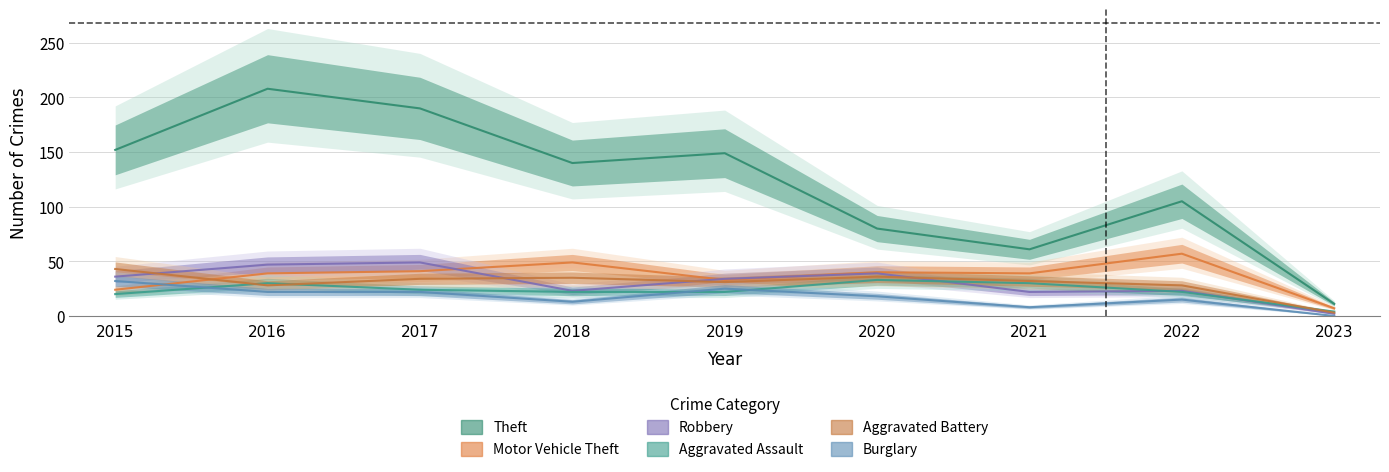

Rank the series by their maximum value, from highest to lowest.

Theft, Motor Vehicle Theft, Robbery, Aggravated Battery, Aggravated Assault, Burglary